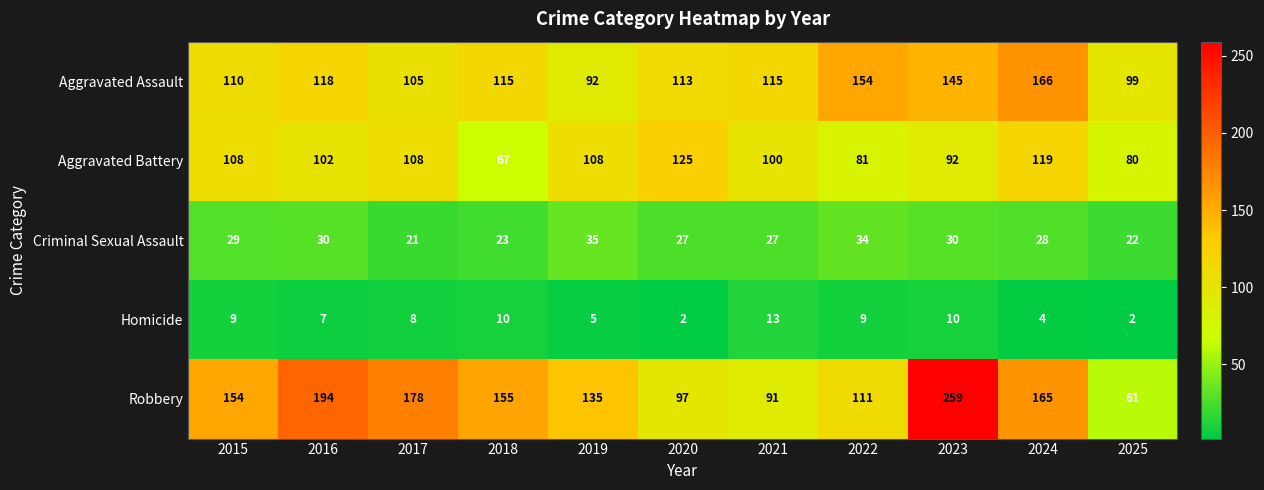

At which label does Aggravated Battery first exceed 102?

2015